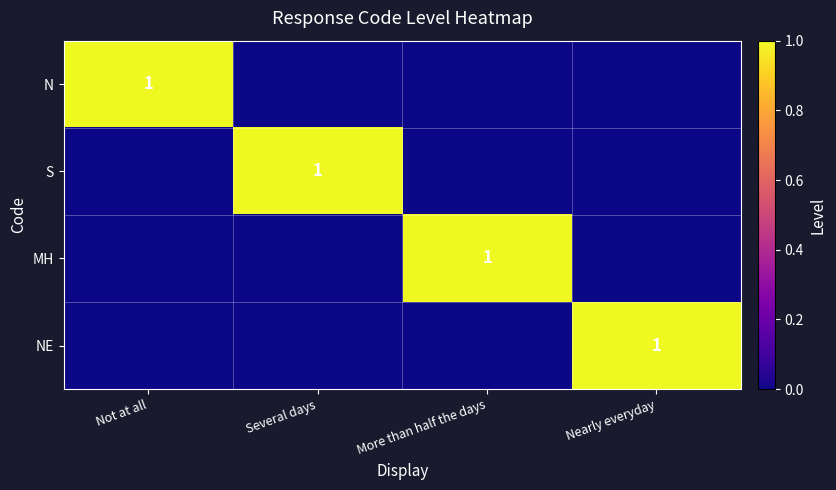

The MH series shows 1 at More than half the days. True or false?

True